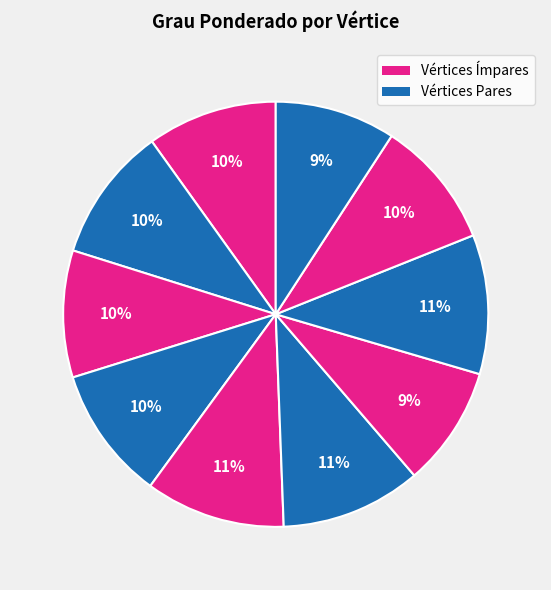

Count the number of slices in the pie.

10